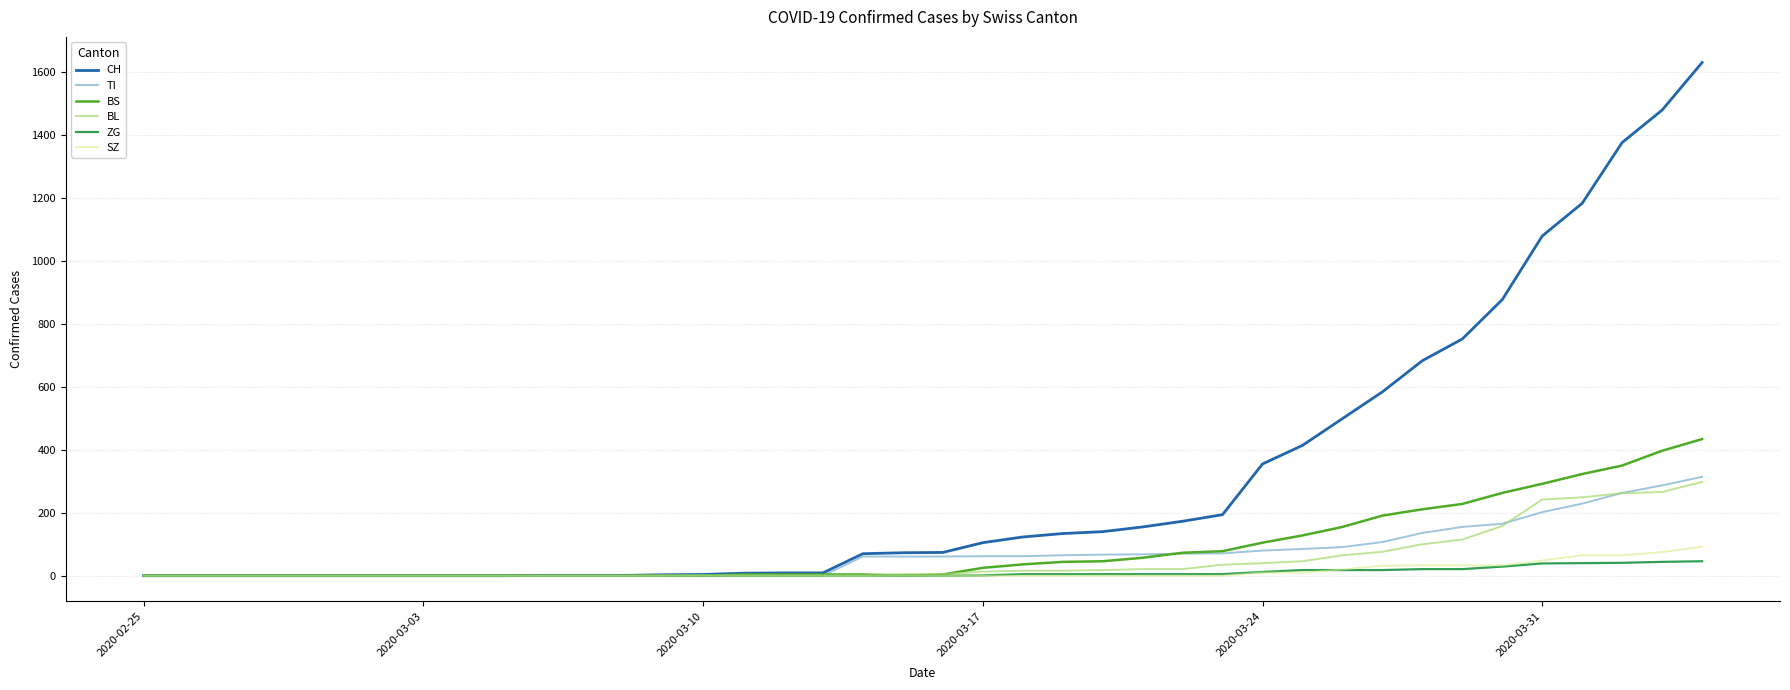

Which series has the largest total across all categories?

CH